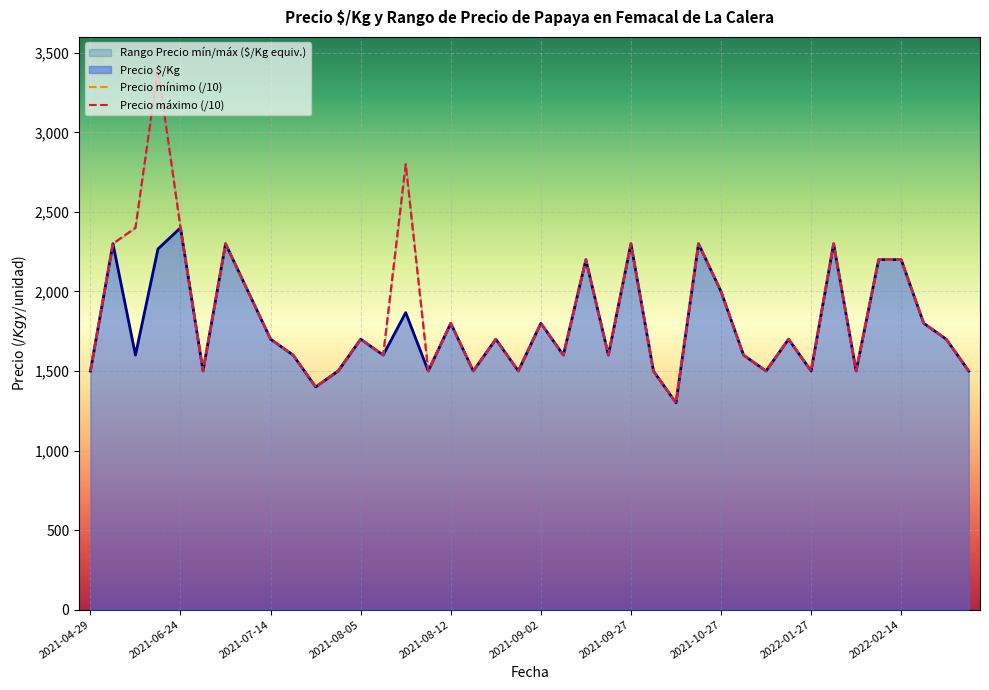

What is the minimum value shown in the chart?

1300